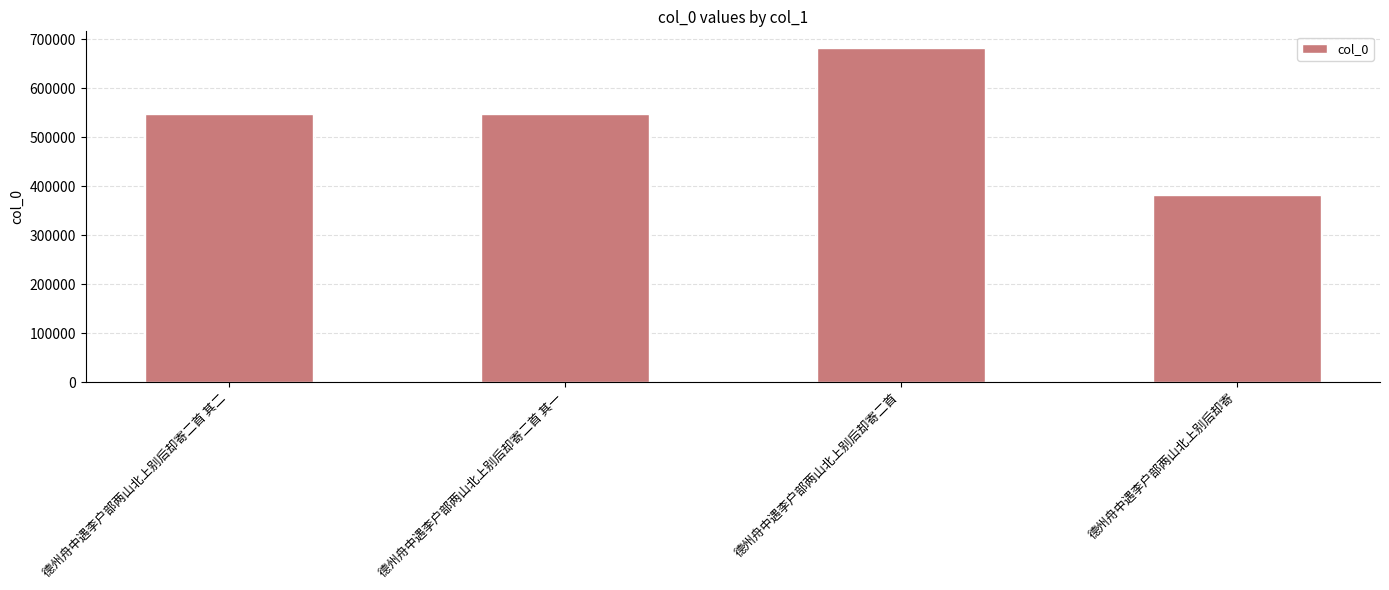

At which category does the chart reach its minimum across all series?

德州舟中遇李户部两山北上别后却寄